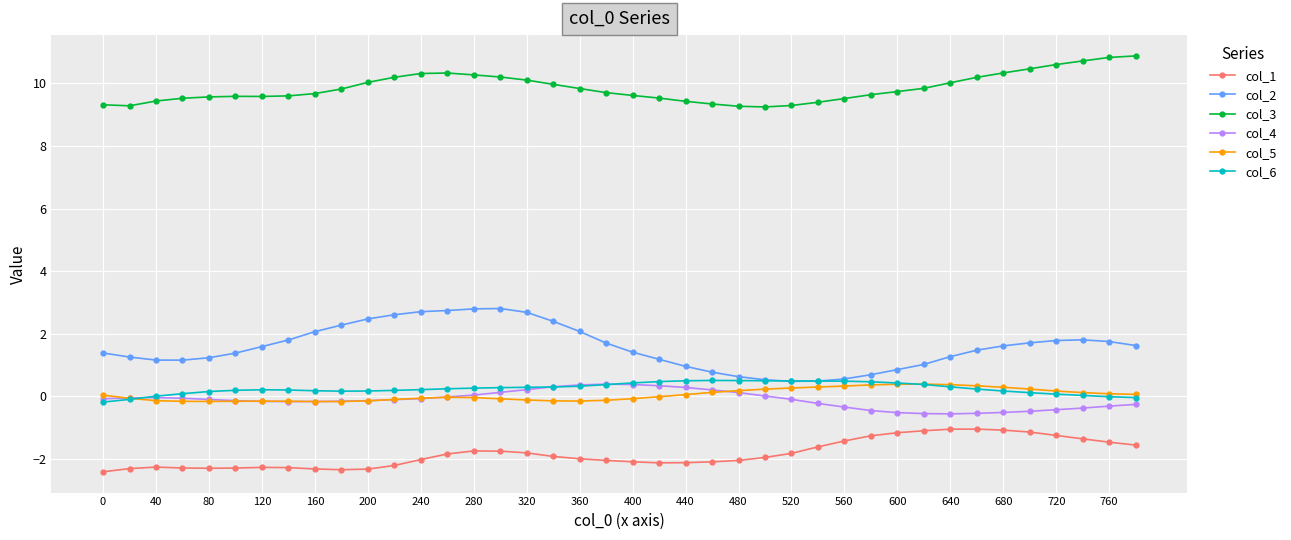

Which series has the widest spread of values?

col_2